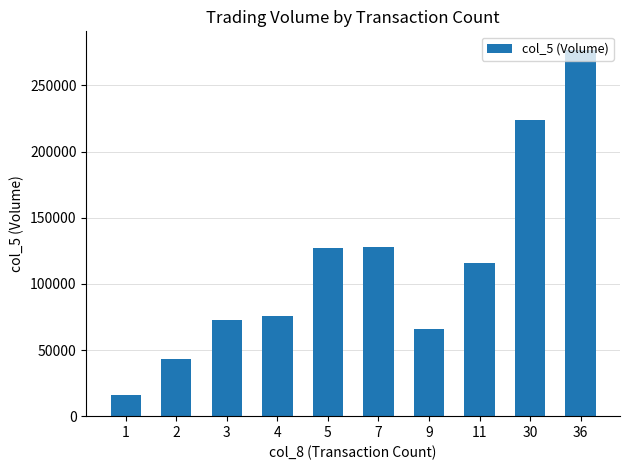

The value at 1 is 16000. True or false?

True